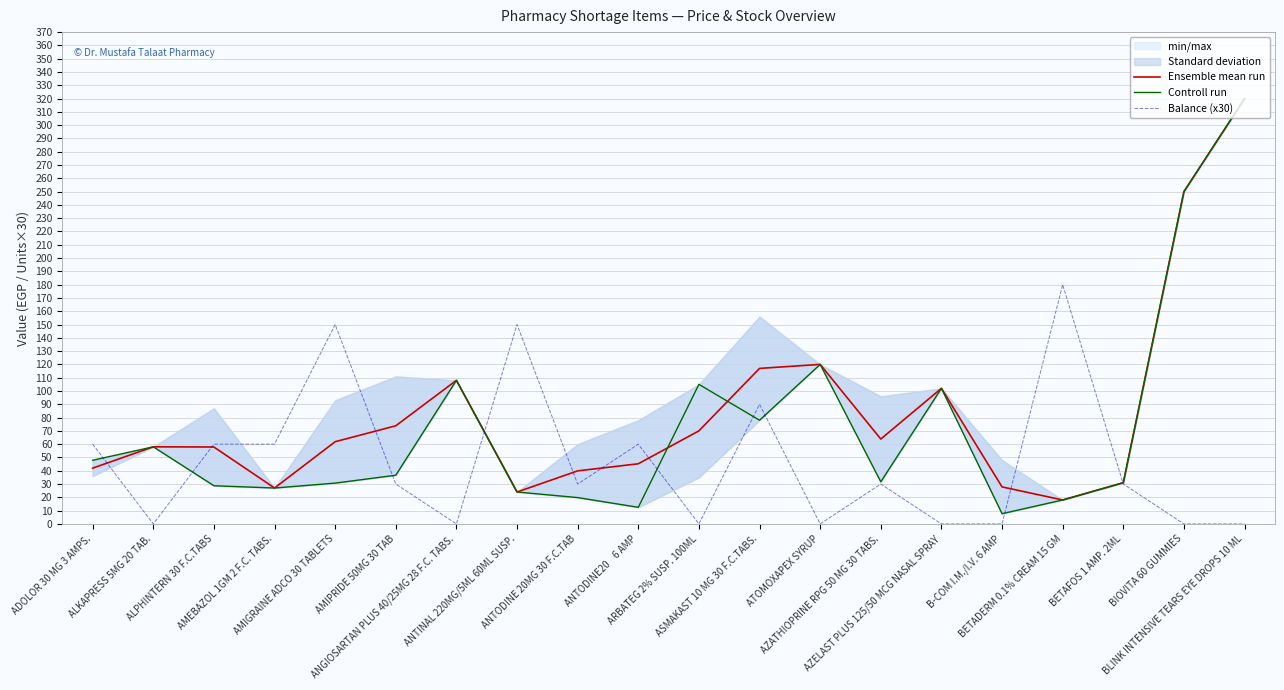

Reading left to right, what are all the values shown in this chart?

Ensemble mean run: ADOLOR 30 MG 3 AMPS.=41.9	ALKAPRESS 5MG 20 TAB.=58.0	ALPHINTERN 30 F.C.TABS=57.9	AMEBAZOL 1GM 2 F.C. TABS.=27.0	AMIGRAINE ADCO 30 TABLETS=61.8	AMIPRIDE 50MG 30 TAB=73.8	ANGIOSARTAN PLUS 40/25MG 28 F.C. TABS.=108.0	ANTINAL 220MG/5ML 60ML SUSP.=24.0	ANTODINE 20MG 30 F.C.TAB=39.9	ANTODINE20    6 AMP=45.2	ARBATEG 2% SUSP. 100ML=70.0	ASMAKAST 10 MG 30 F.C.TABS.=117.0	ATOMOXAPEX SYRUP=120.0	AZATHIOPRINE RPG 50 MG 30 TABS.=63.8	AZELAST PLUS 125/50 MCG NASAL SPRAY=102.0	B-COM I.M./I.V. 6 AMP=27.8	BETADERM 0.1% CREAM 15 GM=18.0	BETAFOS 1 AMP. 2ML=31.0	BIOVITA 60 GUMMIES=250.0	BLINK INTENSIVE TEARS EYE DROPS 10 ML=320.0
Controll run: ADOLOR 30 MG 3 AMPS.=47.9	ALKAPRESS 5MG 20 TAB.=58.0	ALPHINTERN 30 F.C.TABS=28.7	AMEBAZOL 1GM 2 F.C. TABS.=27.0	AMIGRAINE ADCO 30 TABLETS=30.7	AMIPRIDE 50MG 30 TAB=36.6	ANGIOSARTAN PLUS 40/25MG 28 F.C. TABS.=108.0	ANTINAL 220MG/5ML 60ML SUSP.=24.0	ANTODINE 20MG 30 F.C.TAB=19.8	ANTODINE20    6 AMP=12.5	ARBATEG 2% SUSP. 100ML=105.0	ASMAKAST 10 MG 30 F.C.TABS.=78.0	ATOMOXAPEX SYRUP=120.0	AZATHIOPRINE RPG 50 MG 30 TABS.=31.7	AZELAST PLUS 125/50 MCG NASAL SPRAY=102.0	B-COM I.M./I.V. 6 AMP=7.7	BETADERM 0.1% CREAM 15 GM=18.0	BETAFOS 1 AMP. 2ML=31.0	BIOVITA 60 GUMMIES=250.0	BLINK INTENSIVE TEARS EYE DROPS 10 ML=320.0
Balance (x30): ADOLOR 30 MG 3 AMPS.=60.0	ALKAPRESS 5MG 20 TAB.=0.0	ALPHINTERN 30 F.C.TABS=60.0	AMEBAZOL 1GM 2 F.C. TABS.=60.0	AMIGRAINE ADCO 30 TABLETS=150.0	AMIPRIDE 50MG 30 TAB=30.0	ANGIOSARTAN PLUS 40/25MG 28 F.C. TABS.=0.0	ANTINAL 220MG/5ML 60ML SUSP.=150.0	ANTODINE 20MG 30 F.C.TAB=30.0	ANTODINE20    6 AMP=60.0	ARBATEG 2% SUSP. 100ML=0.0	ASMAKAST 10 MG 30 F.C.TABS.=90.0	ATOMOXAPEX SYRUP=0.0	AZATHIOPRINE RPG 50 MG 30 TABS.=30.0	AZELAST PLUS 125/50 MCG NASAL SPRAY=0.0	B-COM I.M./I.V. 6 AMP=0.0	BETADERM 0.1% CREAM 15 GM=180.0	BETAFOS 1 AMP. 2ML=30.0	BIOVITA 60 GUMMIES=0.0	BLINK INTENSIVE TEARS EYE DROPS 10 ML=0.0